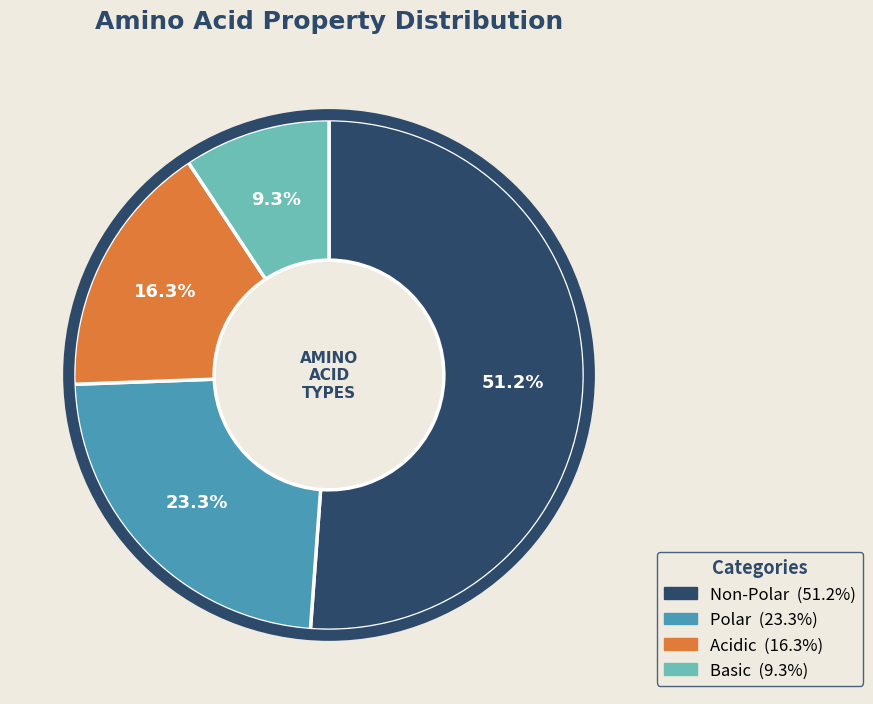

Is there any slice that represents more than half of the pie?

Yes